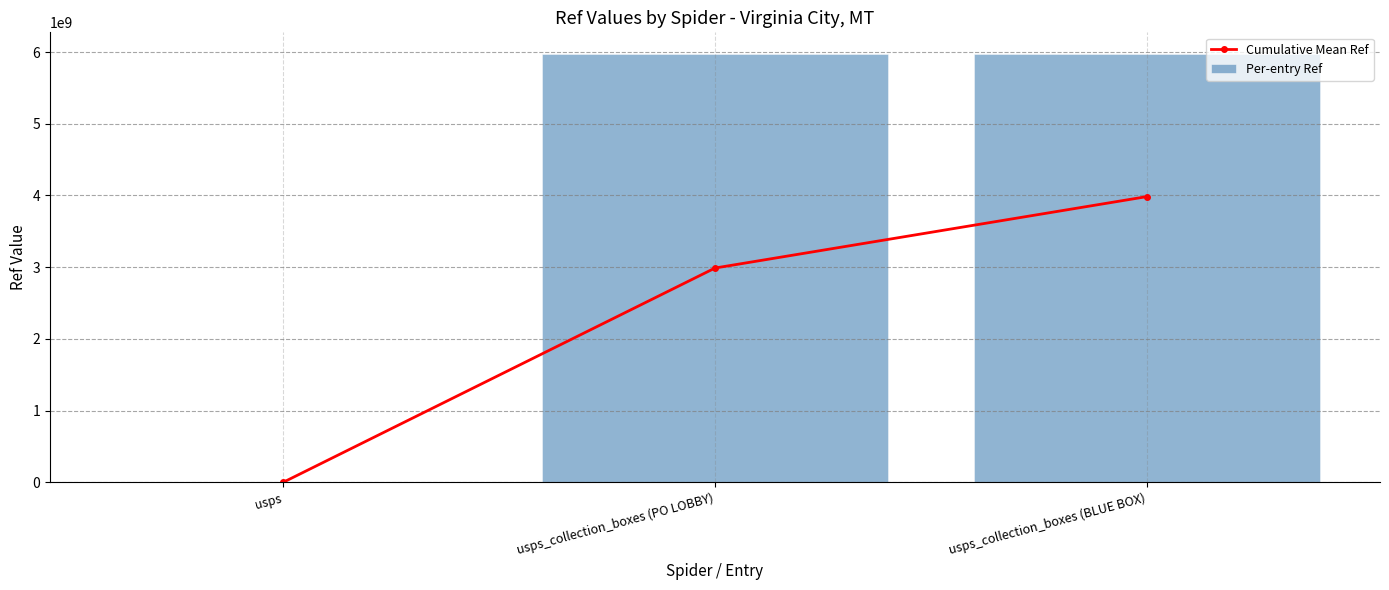

Reading right to left, transcribe all the data shown in this chart.

Cumulative Mean Ref: 3984128682.7	2988443024.0	1386047.0
Per-entry Ref: 5975500000.0	5975500001.0	1386047.0